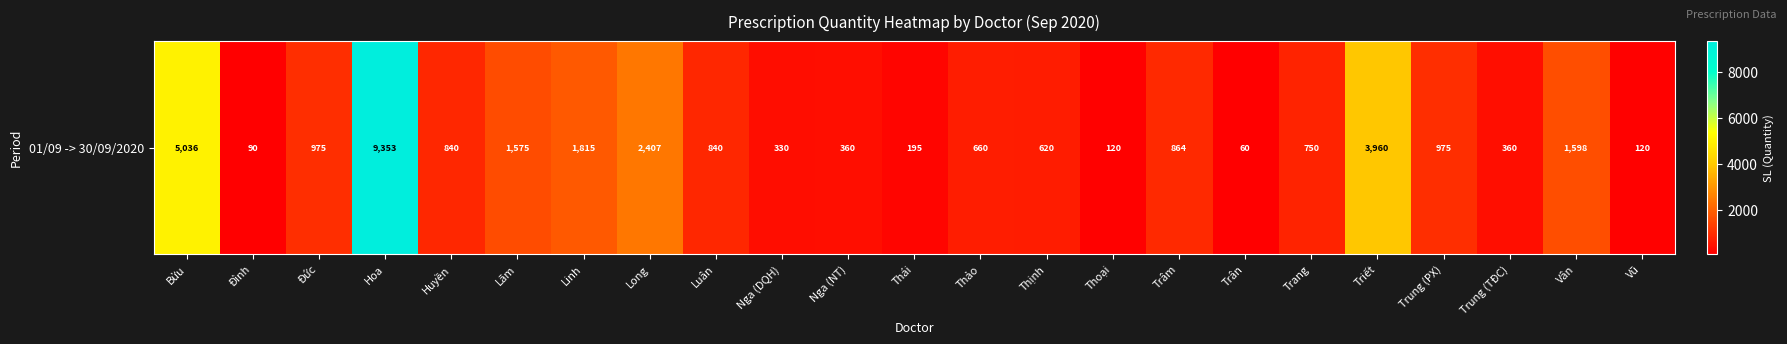

The chart shows a value of 505 at Nga (NT). True or false?

False